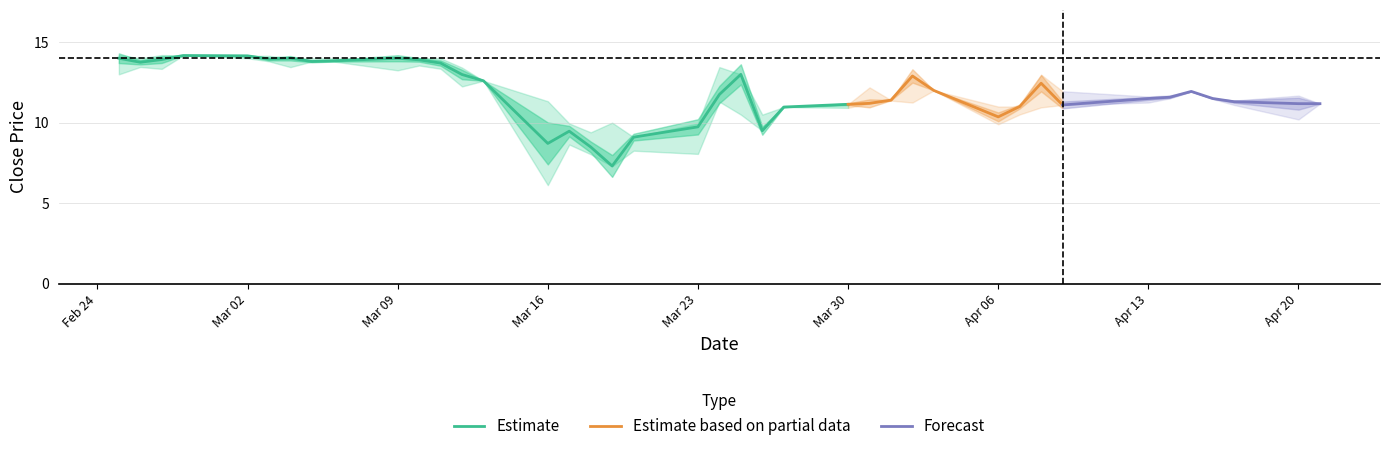

What is the value of the Close point at the 5th from the left?

14.2